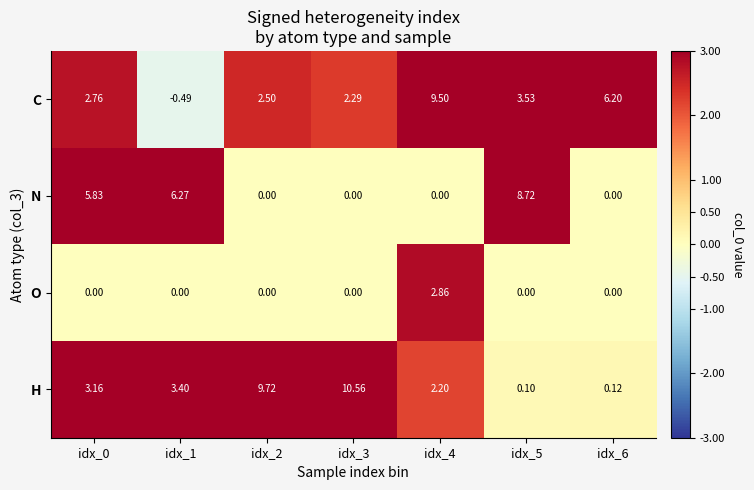

List the series in order of their peak value, lowest first.

O, N, C, H